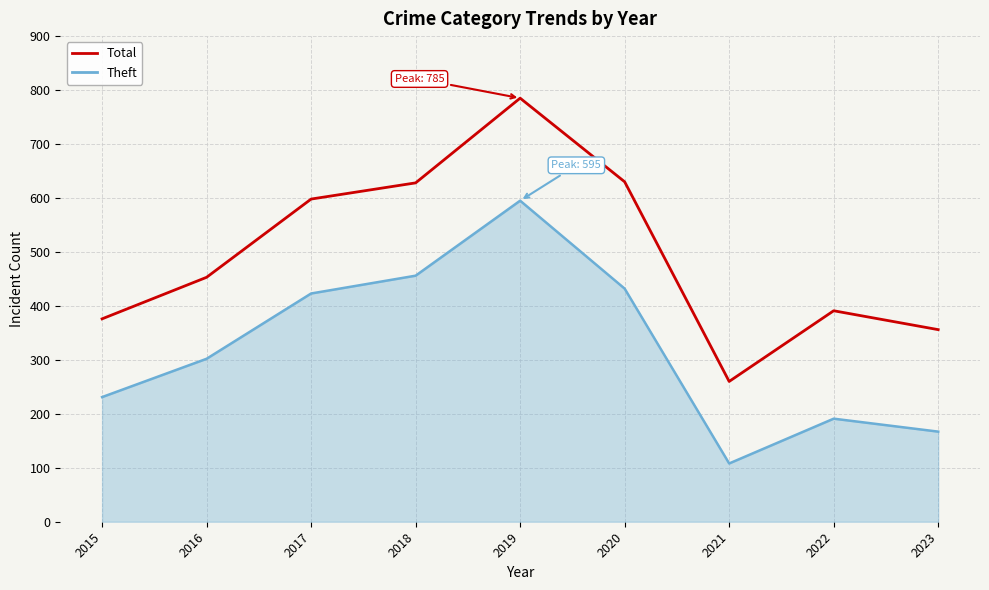

Is it true that Total equals 785 at 2019?

True